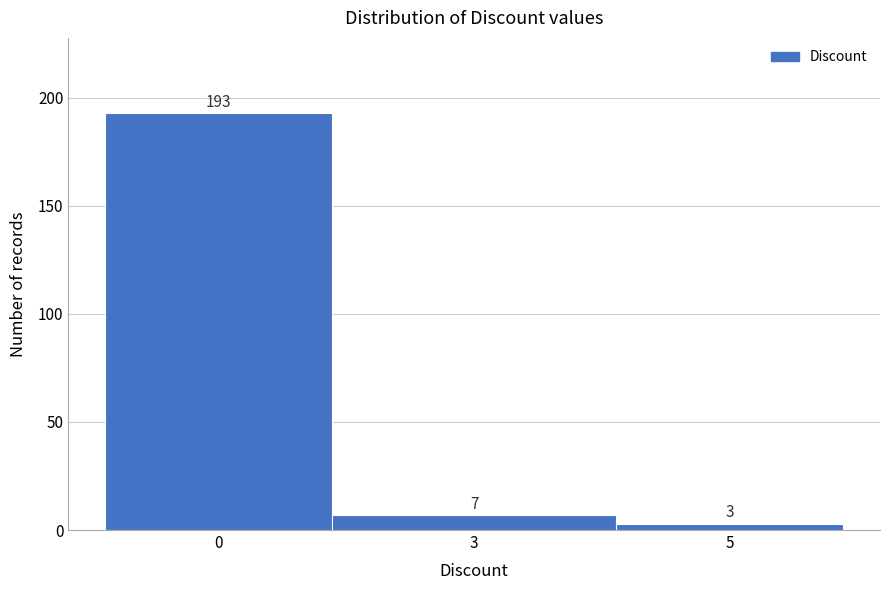

Reading left to right, transcribe all the data shown in this chart.

193	7	3